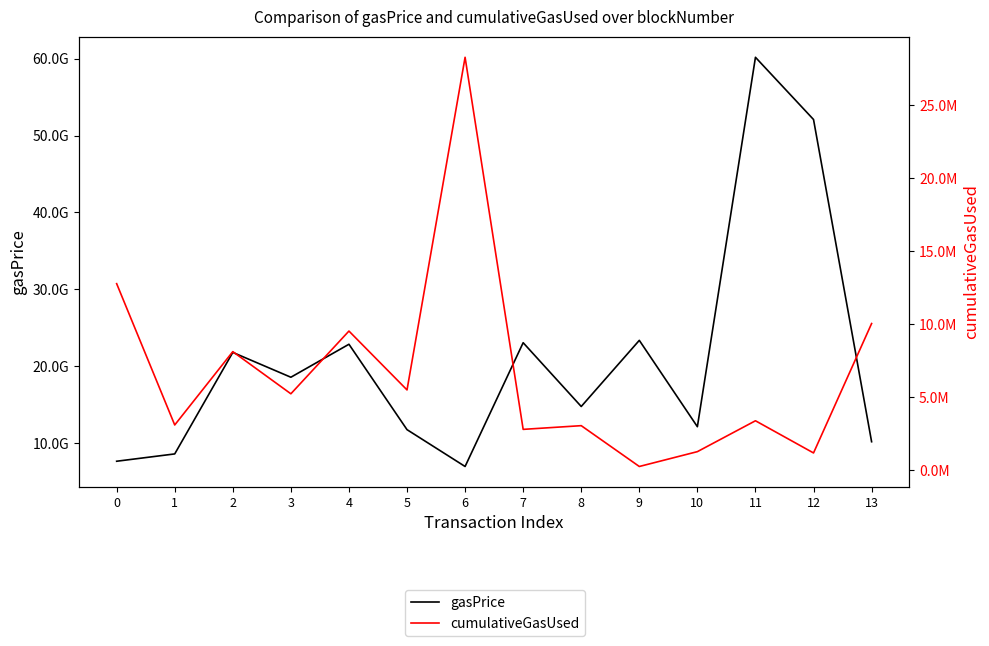

The cumulativeGasUsed series shows 12052243 at 2. True or false?

False